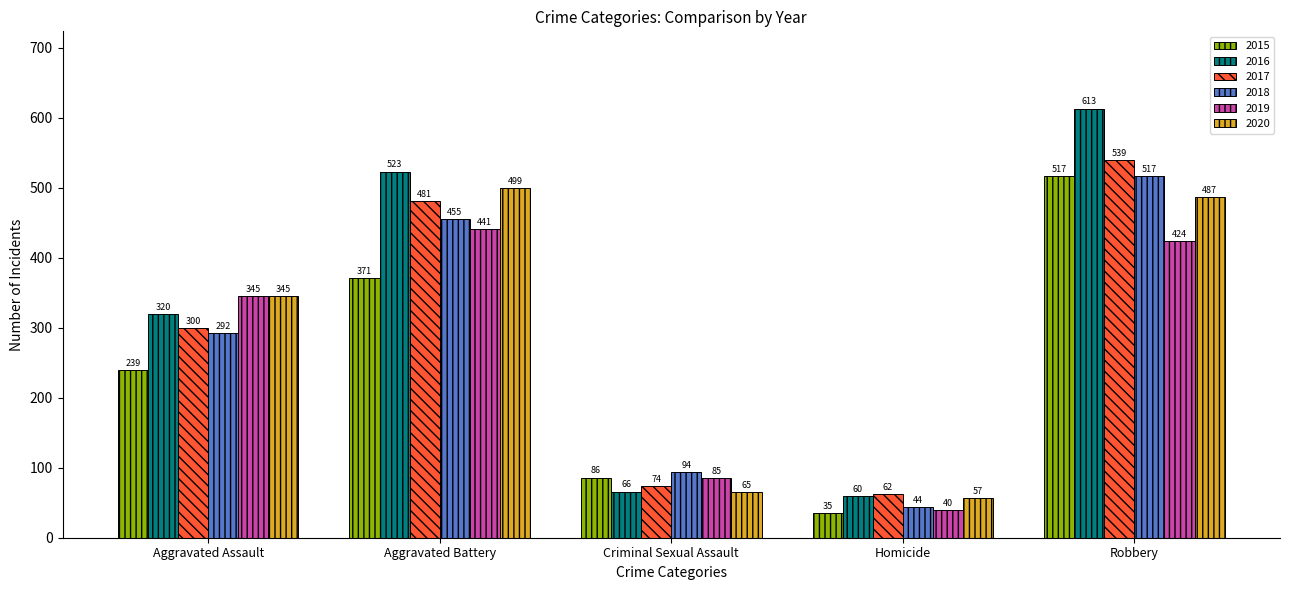

How many bars are there in total?

30